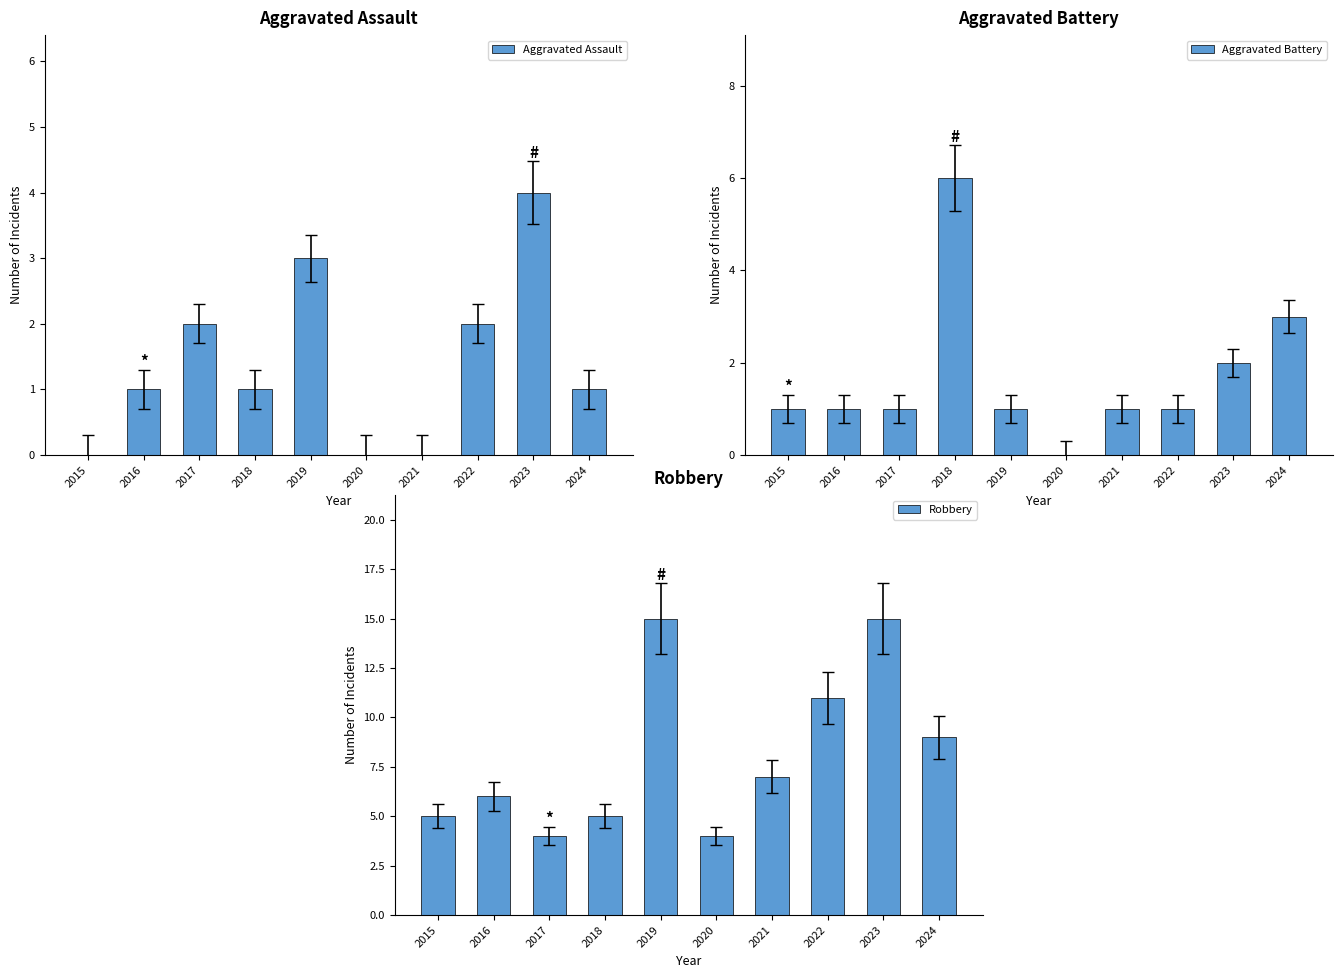

Rank the series at 2020 from highest to lowest value.

Robbery, Aggravated Assault, Aggravated Battery